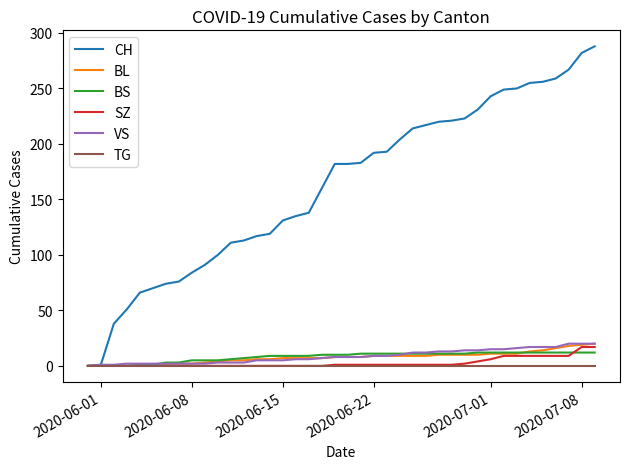

Which series has the widest spread of values?

CH